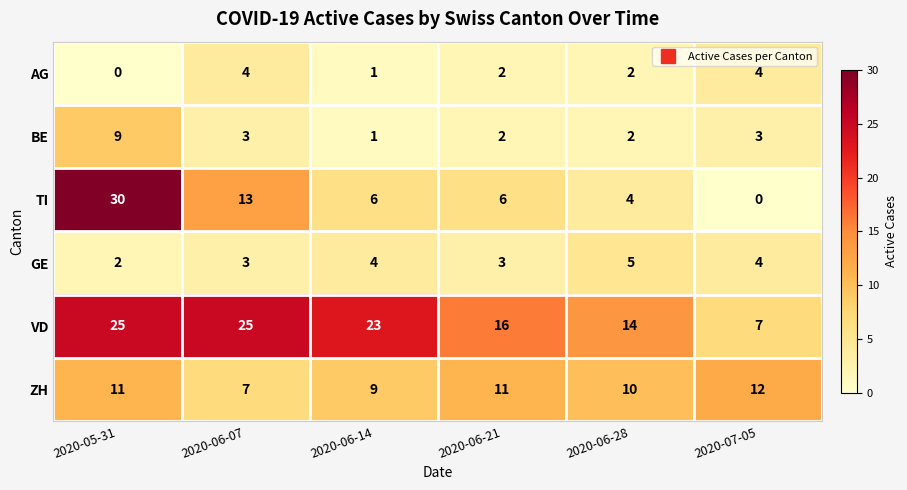

Where is ZH nearest to the value 9?

2020-06-14